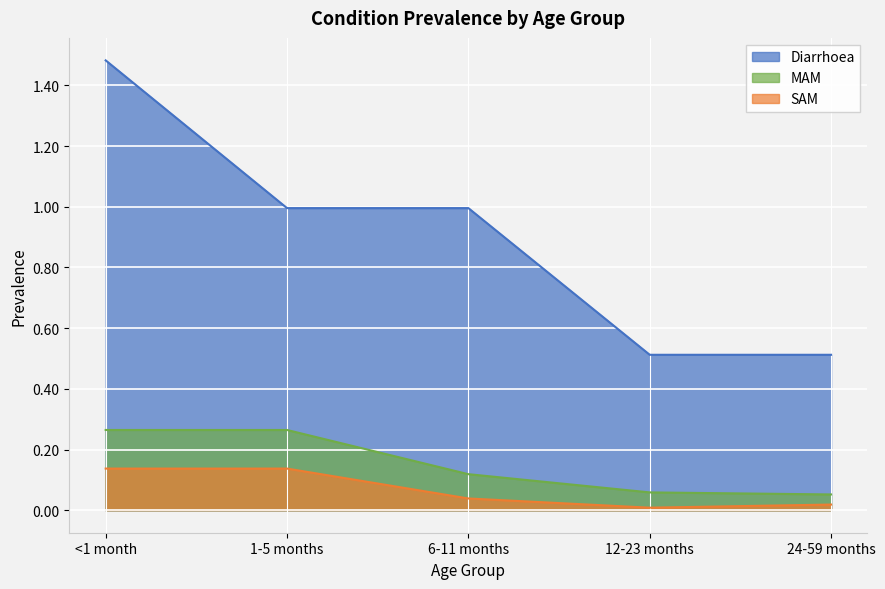

What is the sum of the Diarrhoea values at 1-5 months and 12-23 months?

1.5